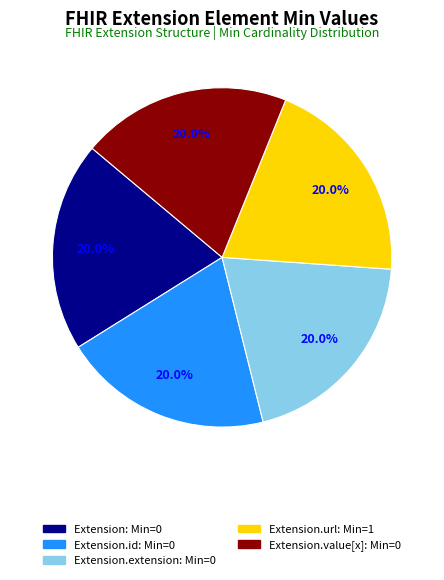

Does any single category account for the majority?

No